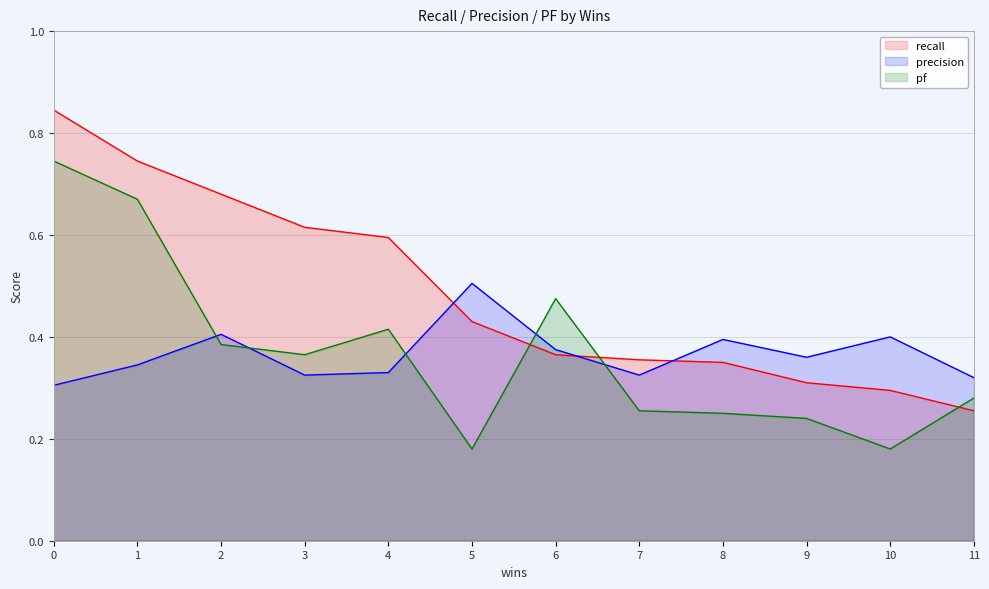

What are all the series names shown in the legend?

recall, precision, pf